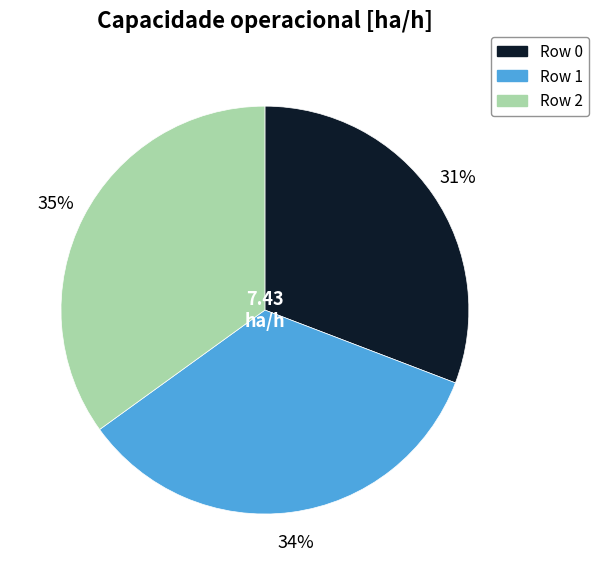

What is the smallest slice in the pie chart?

Row 0